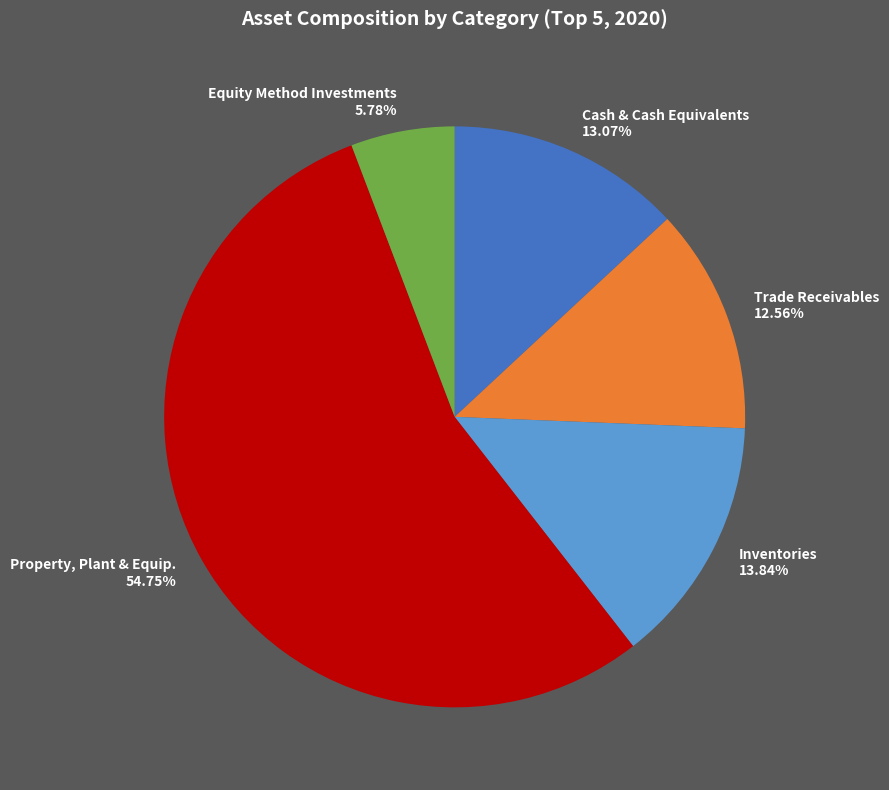

Which category has the smallest portion of the pie?

Equity Method Investments 5.78%